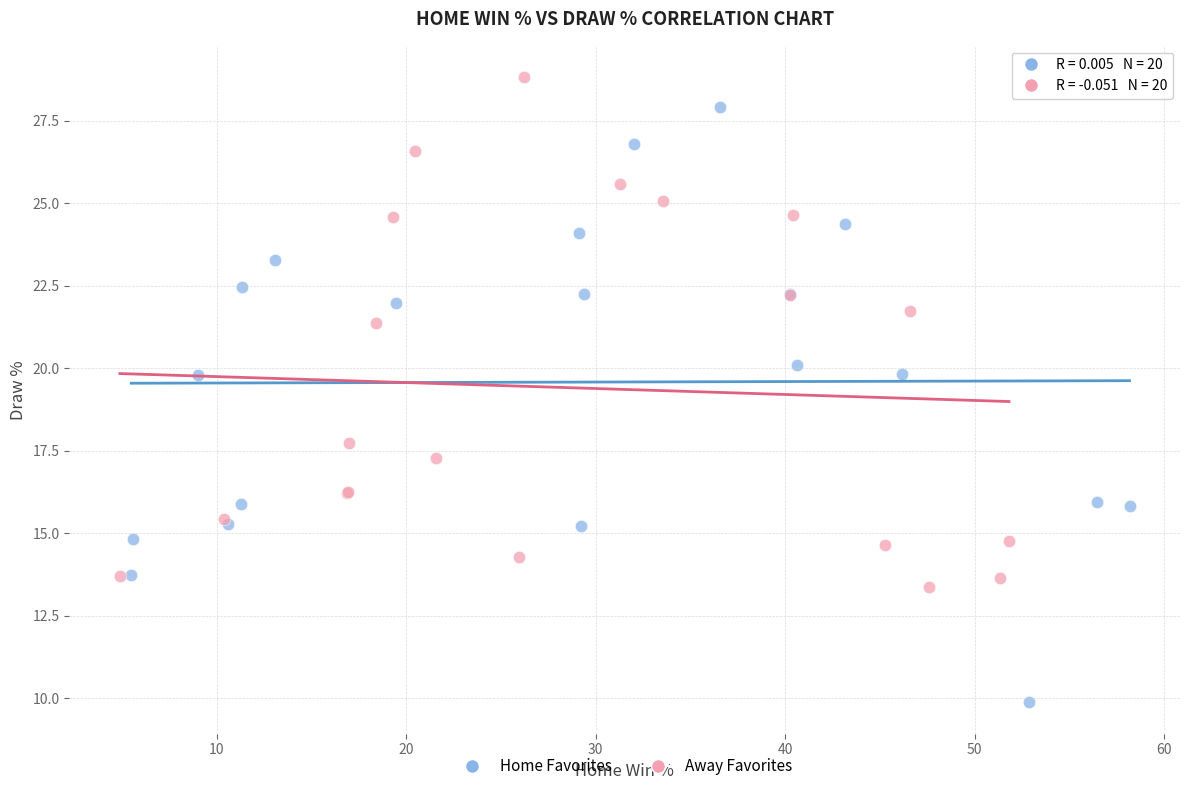

Which series reaches the minimum Y coordinate?

Home Favorites